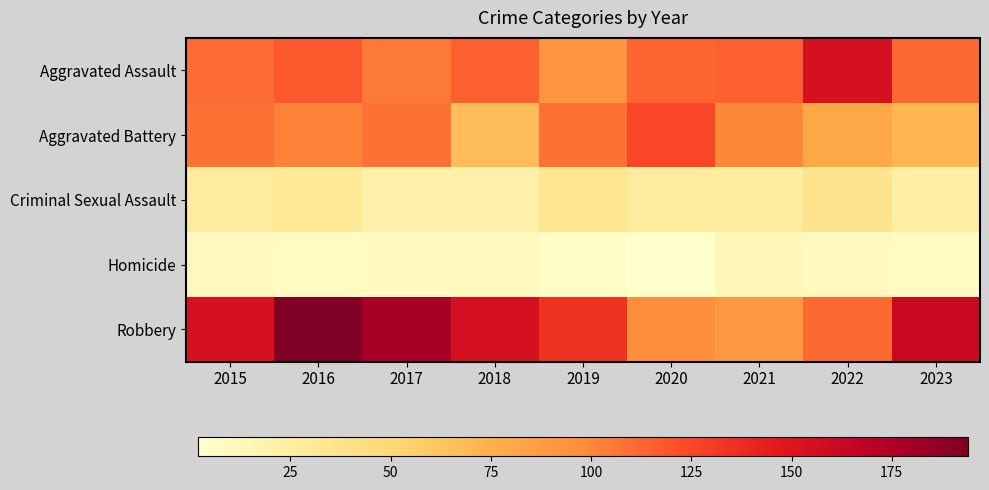

Which series has the largest range (max minus min)?

Robbery